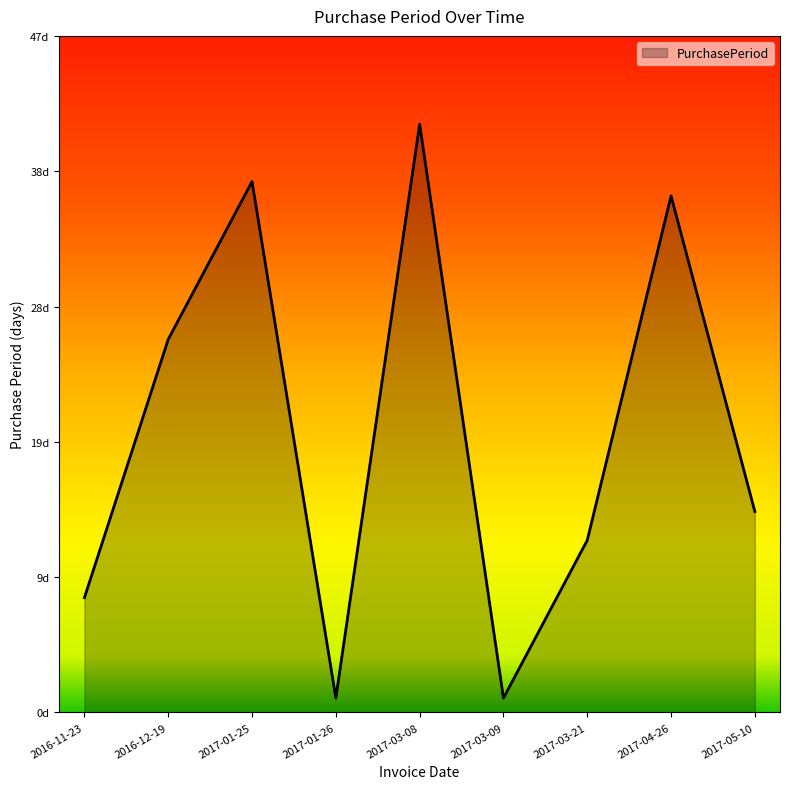

Read the value at 2017-01-26.

1